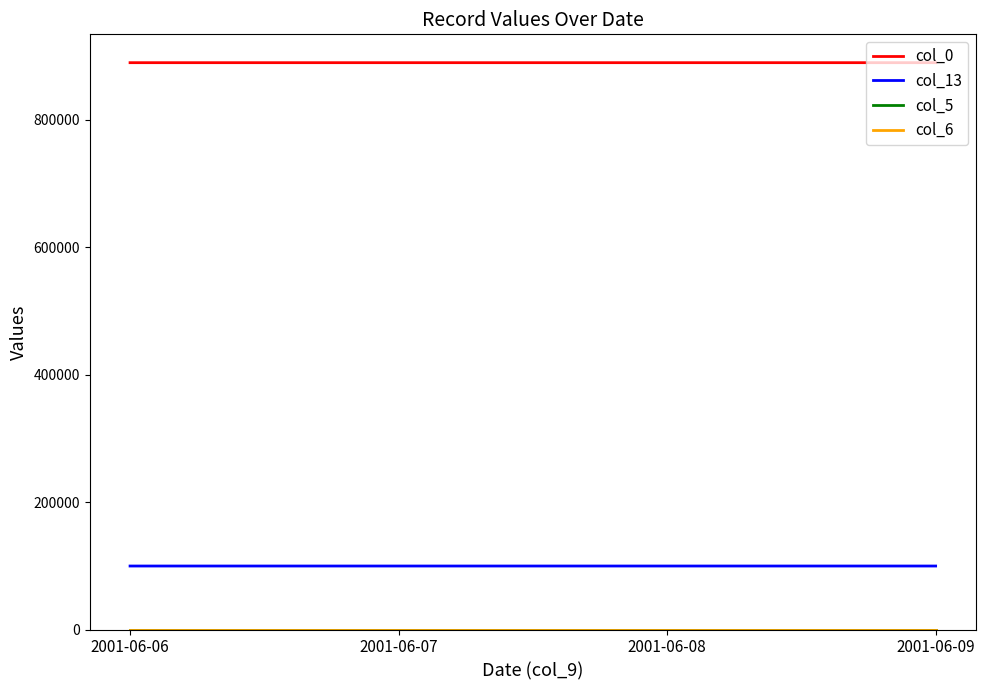

What is the value of the col_6 point at the 2nd from the left?

3